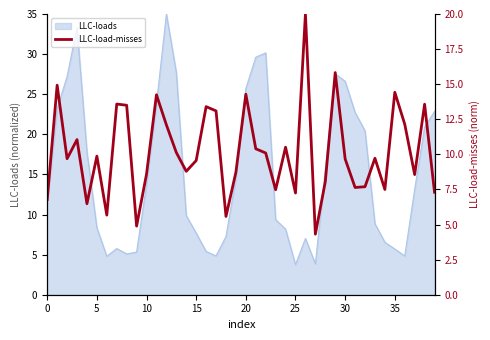

What is the highest value of the LLC-loads series?

35.0